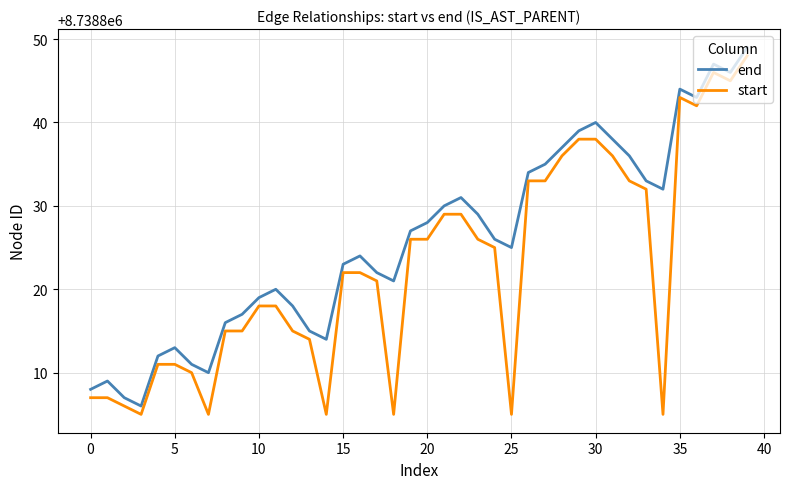

Which series has the largest total across all categories?

end